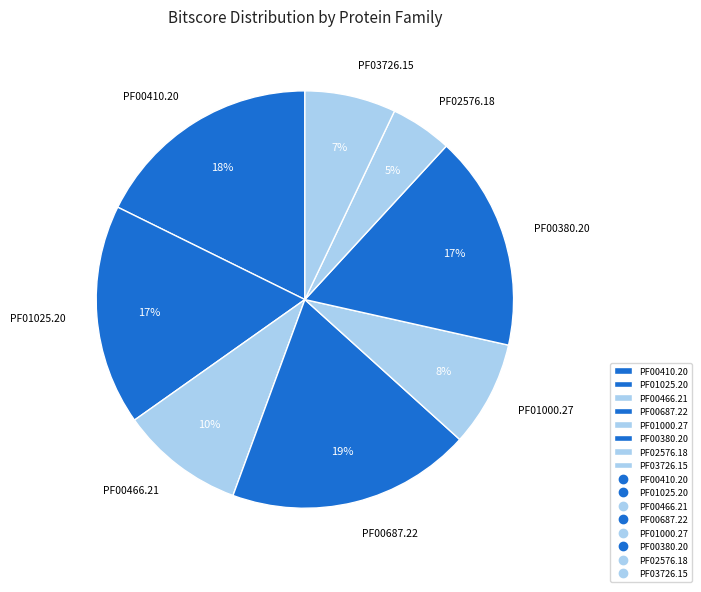

To the nearest percent, what percentage of the pie is PF00380.20?

17%